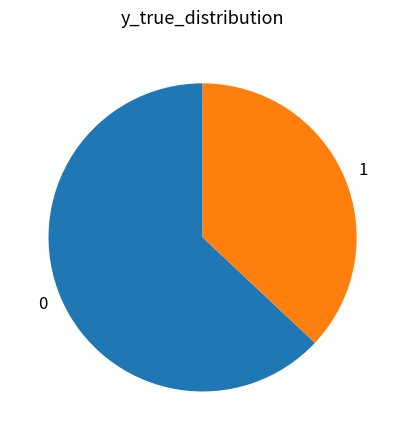

What is the smallest slice in the pie chart?

1